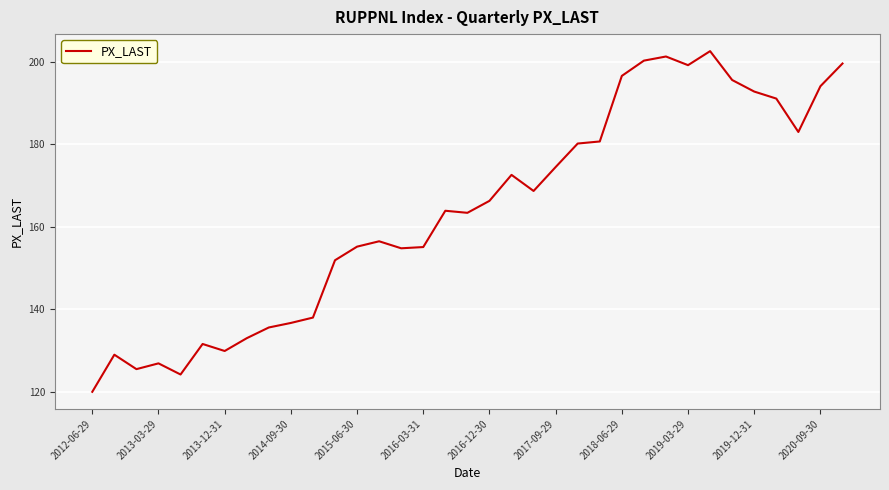

What is the smallest value displayed?

120.0